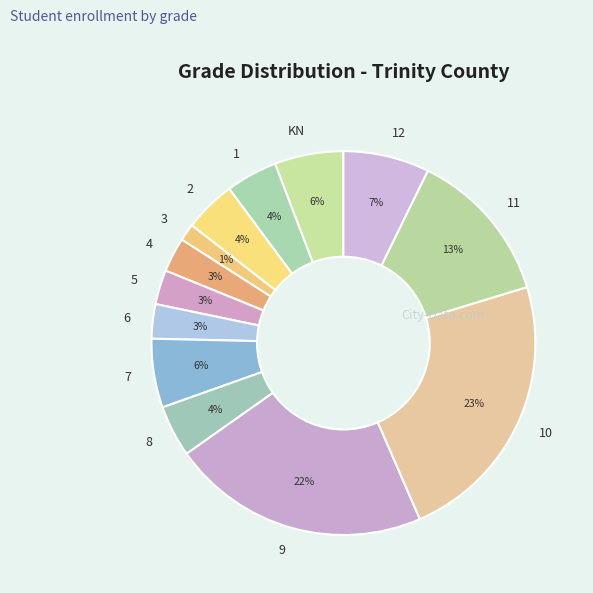

Do 5 and 9 together represent more than half of the pie?

No